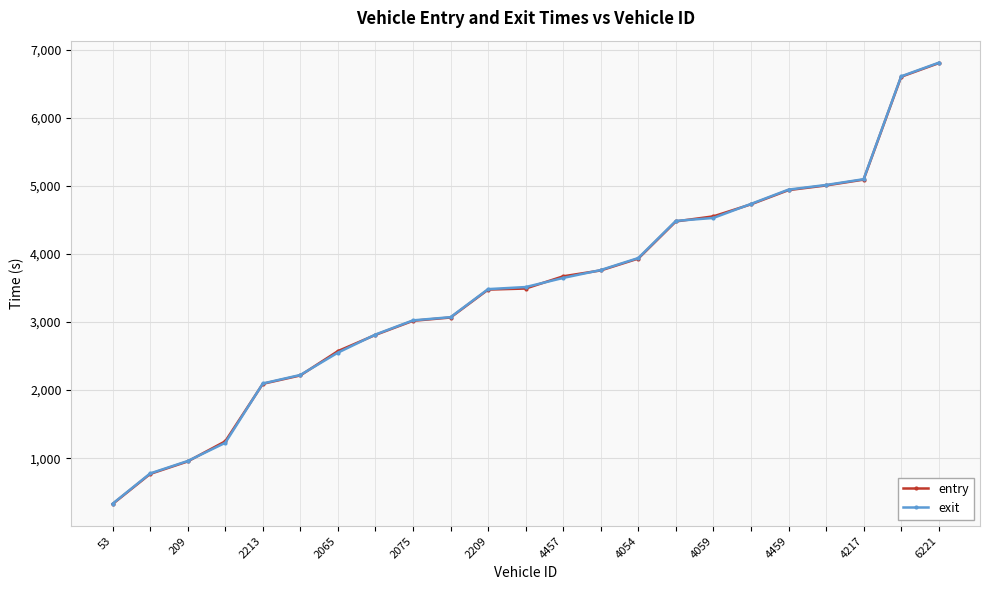

What is the smallest value displayed?

328.4